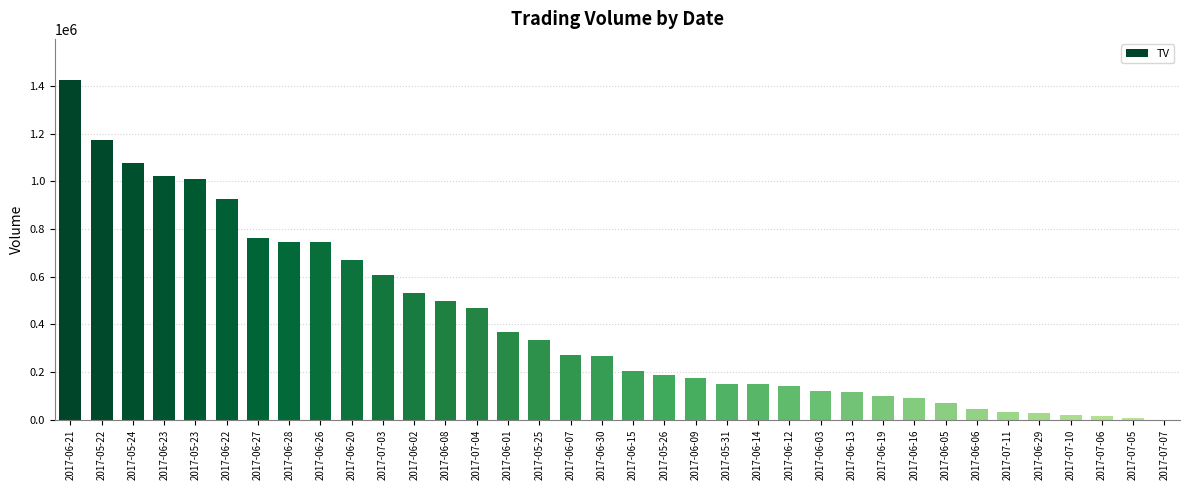

What is the sum of all values?

14559000